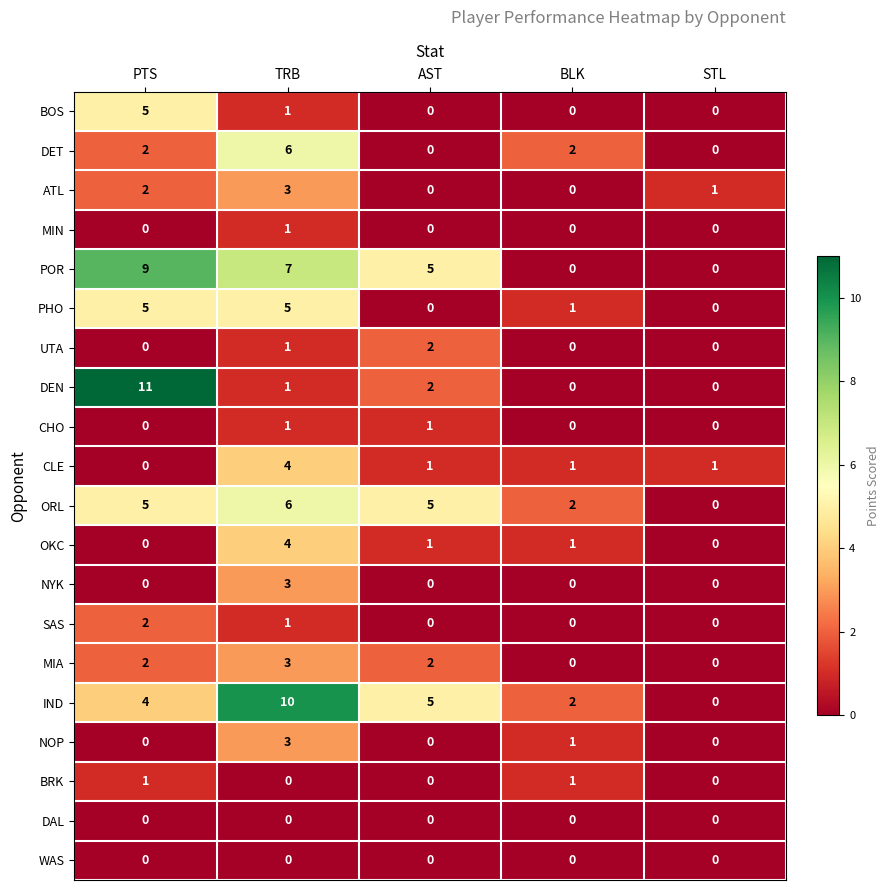

What is the sum of all SAS values?

3